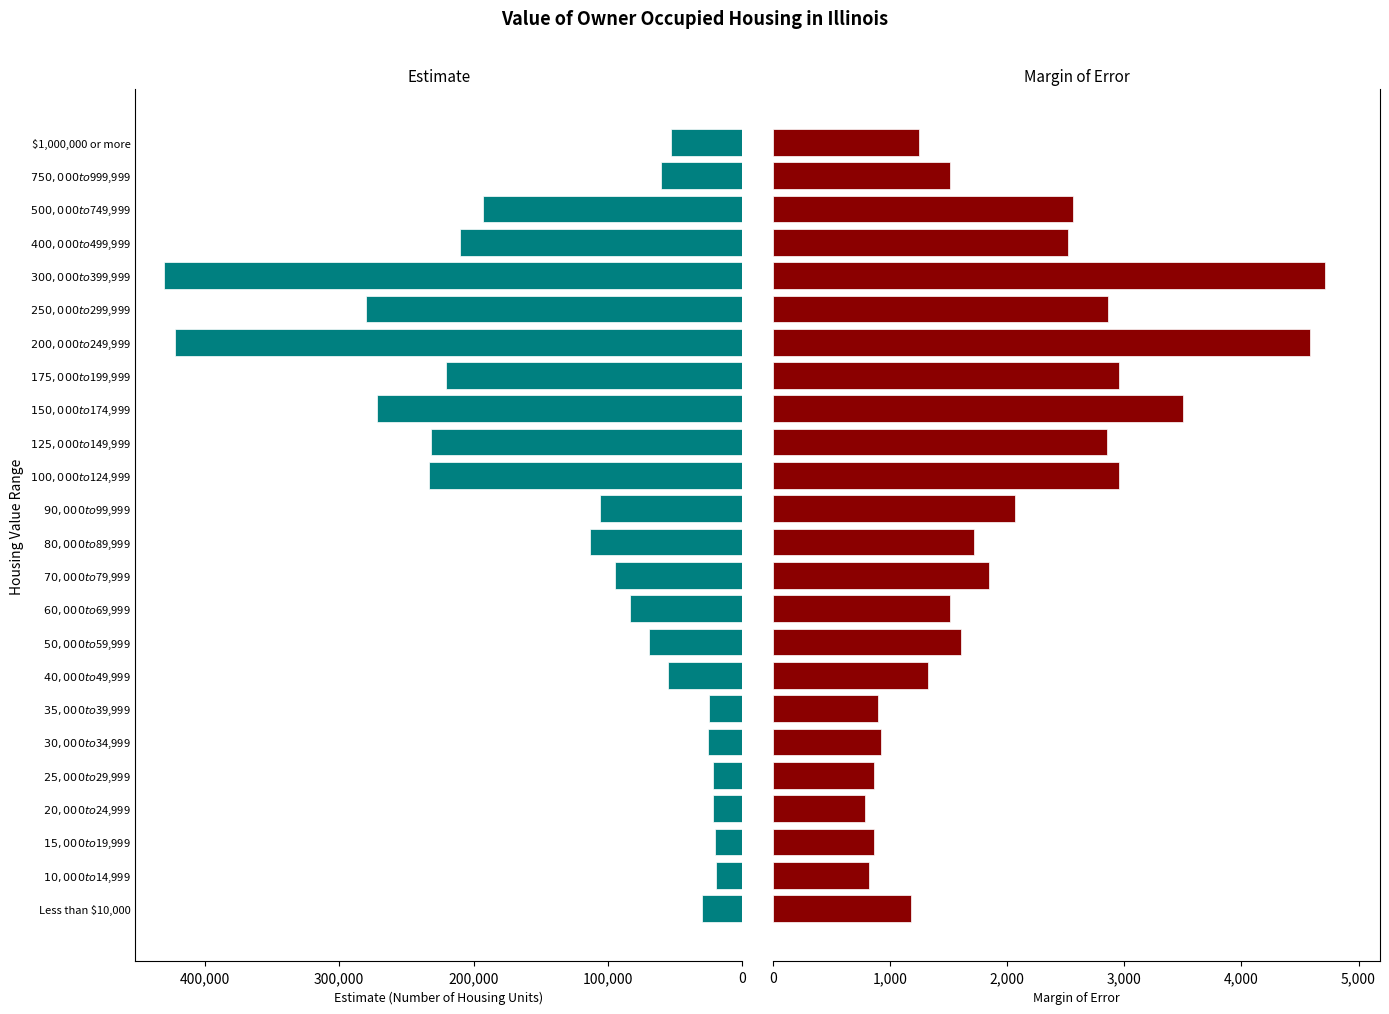

How many data points does each series have?

24